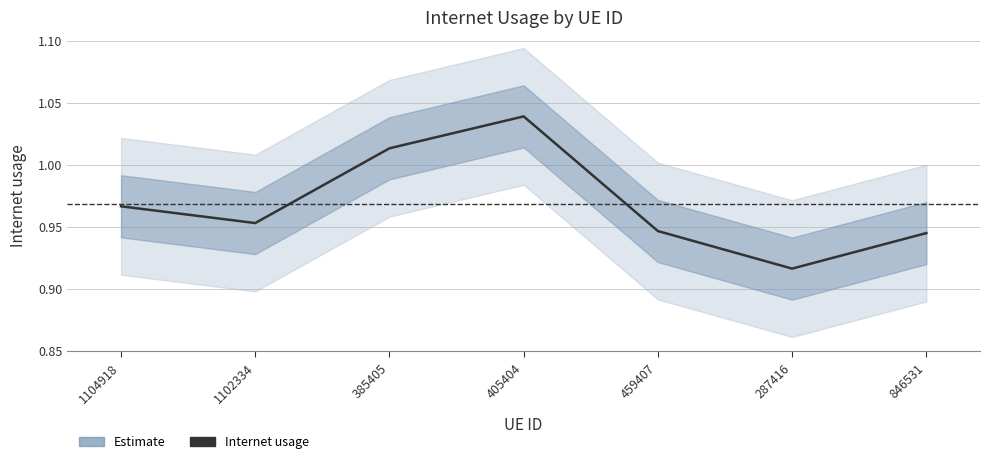

List the labels in order of value, largest first.

405404, 385405, 1104918, 1102334, 459407, 846531, 287416